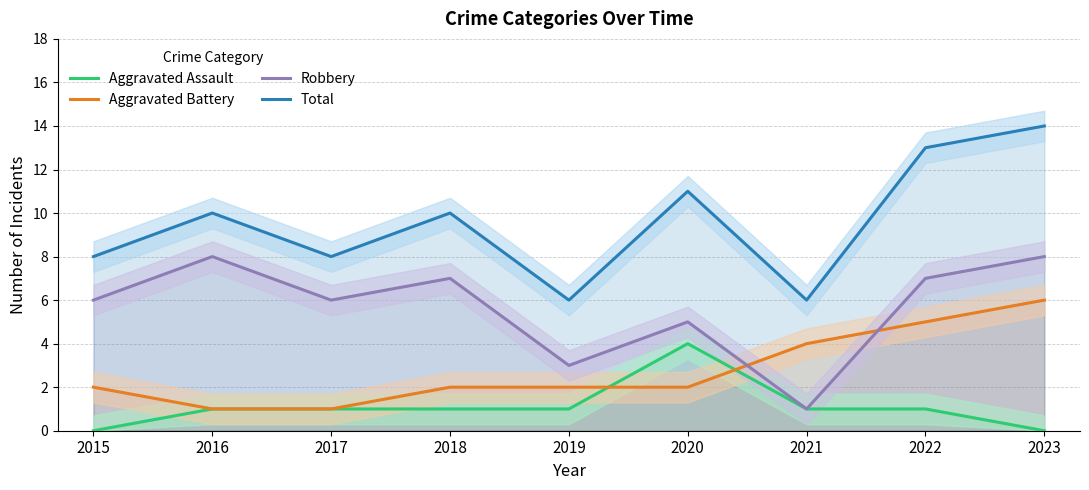

Where does the Total series first go above 10?

2020